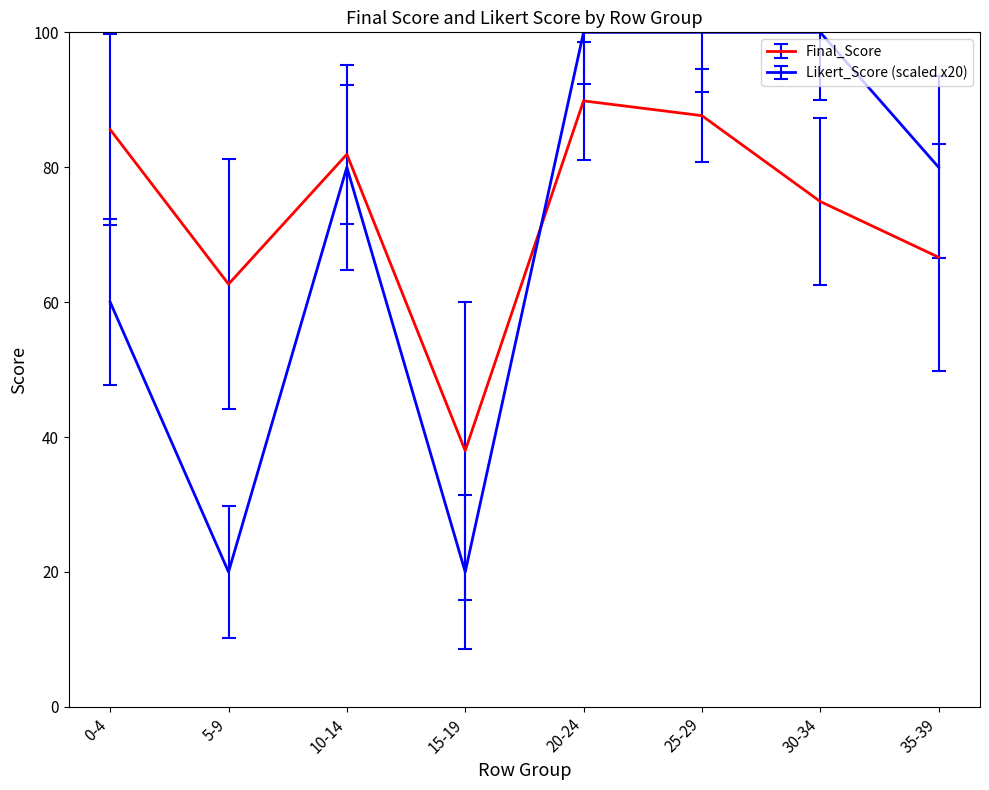

What is the total value across all series at 30-34?

174.9